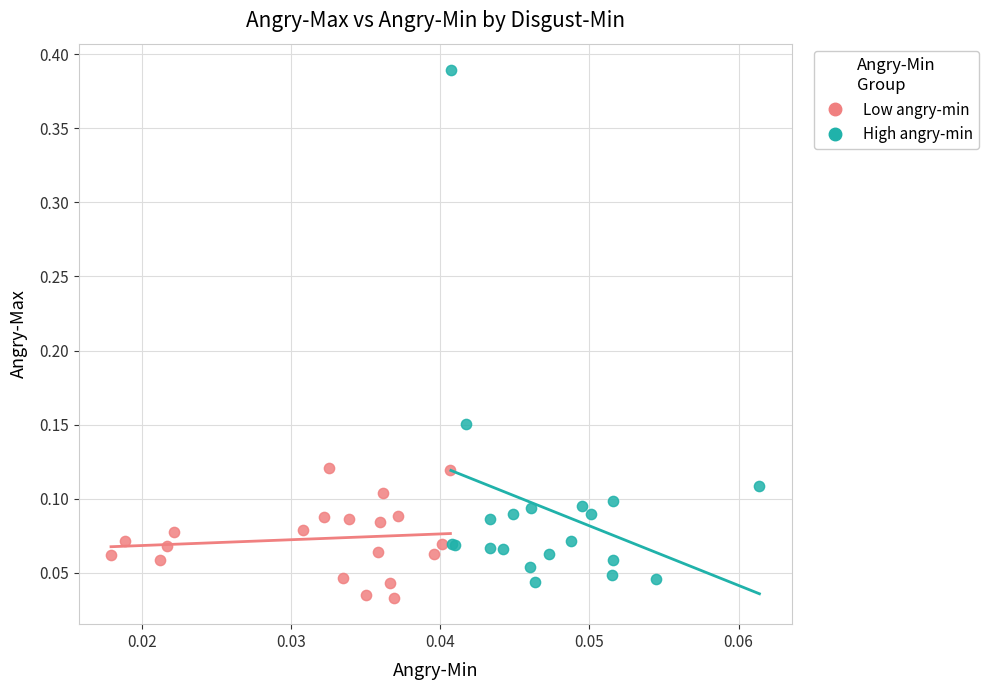

Which series reaches the maximum Y coordinate?

High angry-min